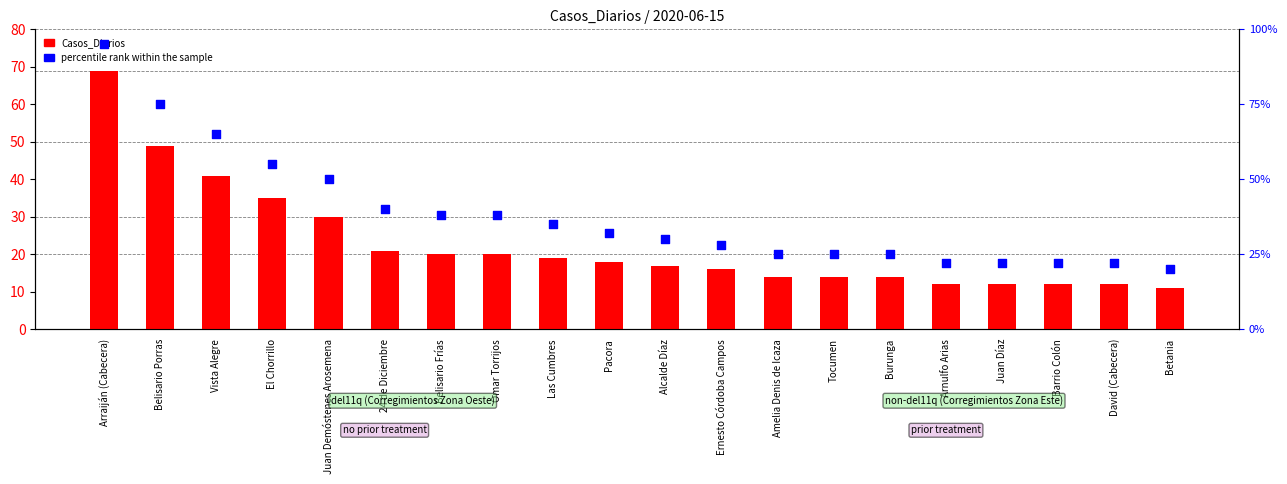

What are all the series names shown in the legend?

Casos_Diarios, percentile rank within the sample